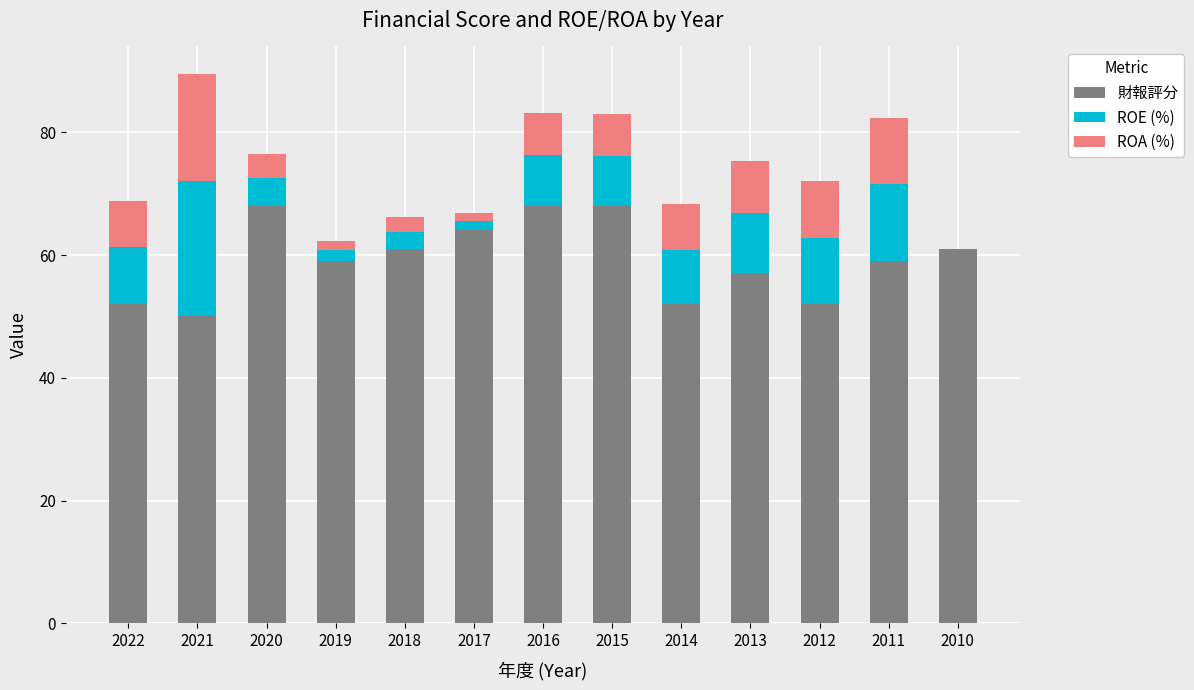

What is the sum of the 財報評分 values at 2020 and 2014?

120.0